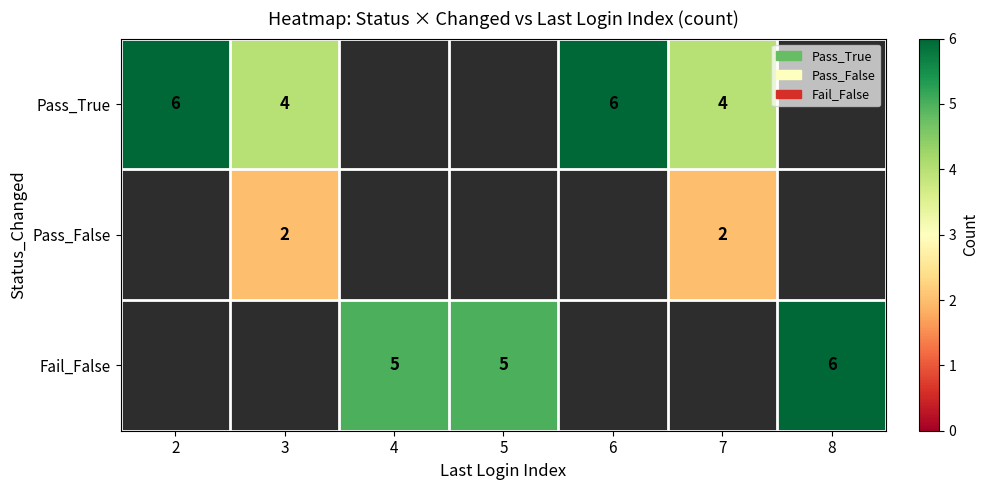

Is the value of Fail_False at 4 greater than the value of Pass_True at 3?

Yes